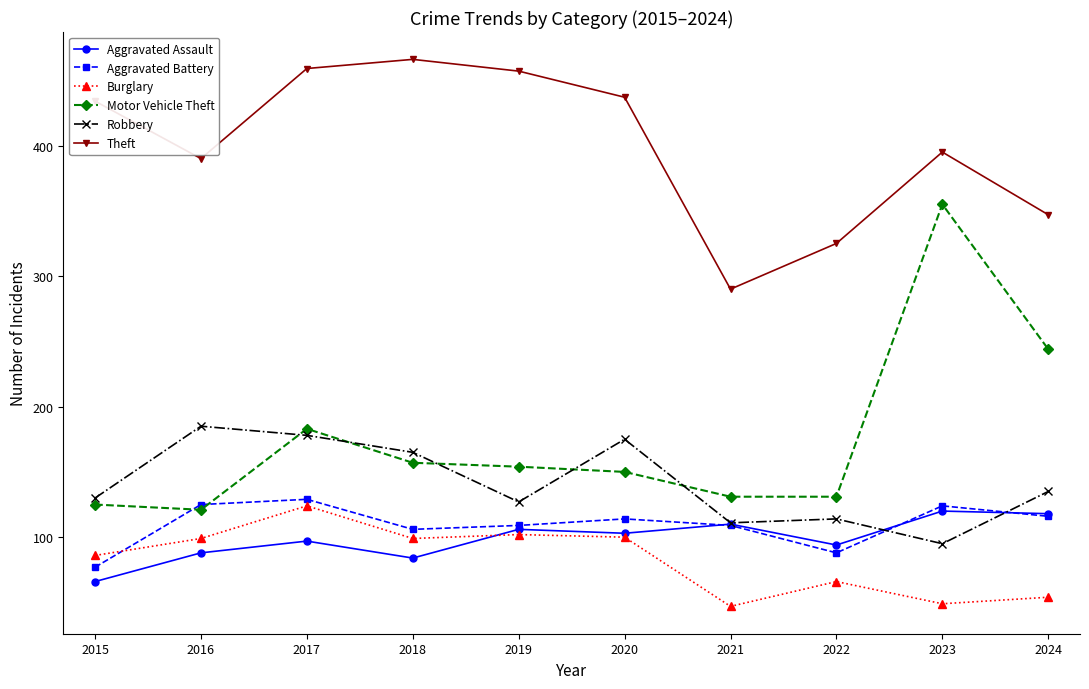

The value of Burglary at 2017 is 47. True or false?

False